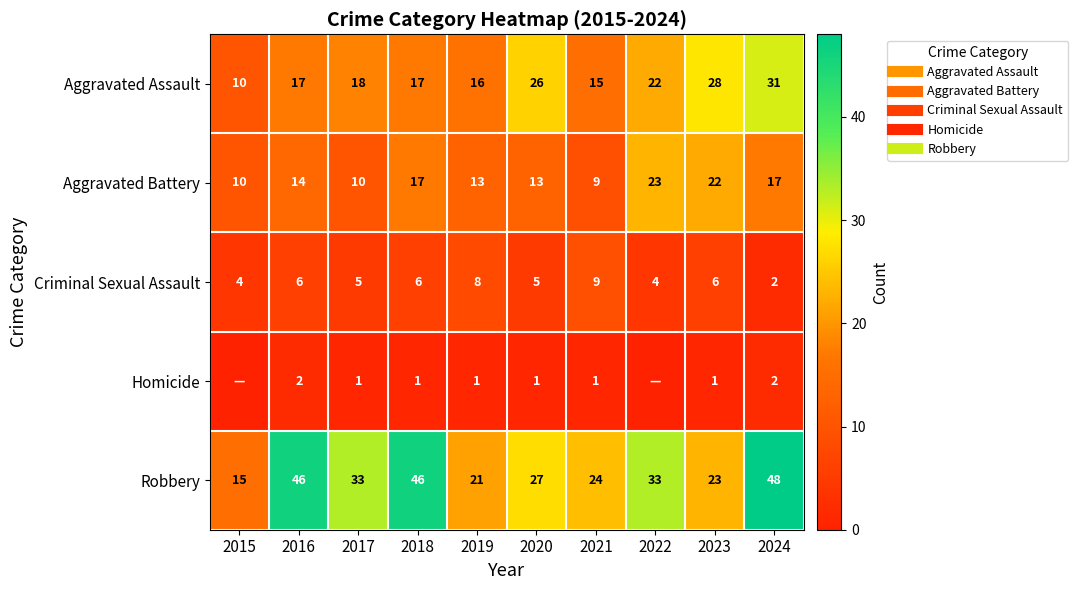

Rank the series at 2019 from highest to lowest value.

Robbery, Aggravated Assault, Aggravated Battery, Criminal Sexual Assault, Homicide